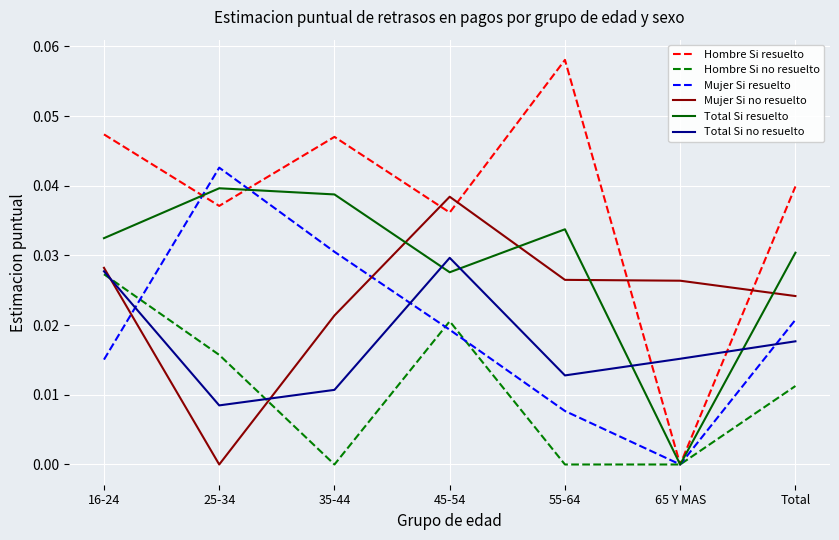

What position from the left is Total?

7